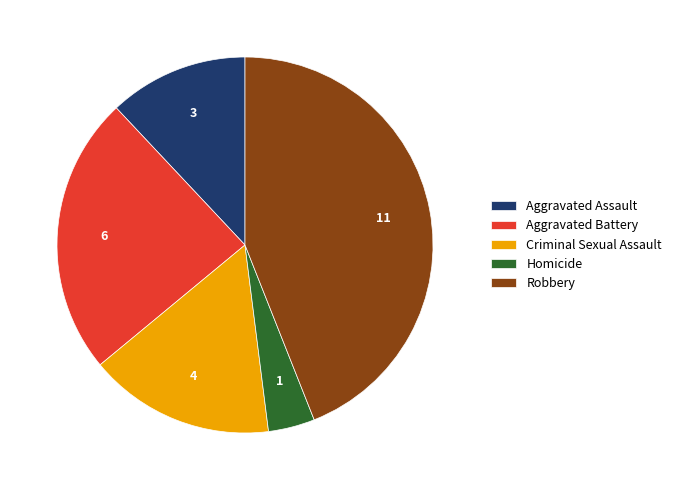

Count the number of slices in the pie.

5